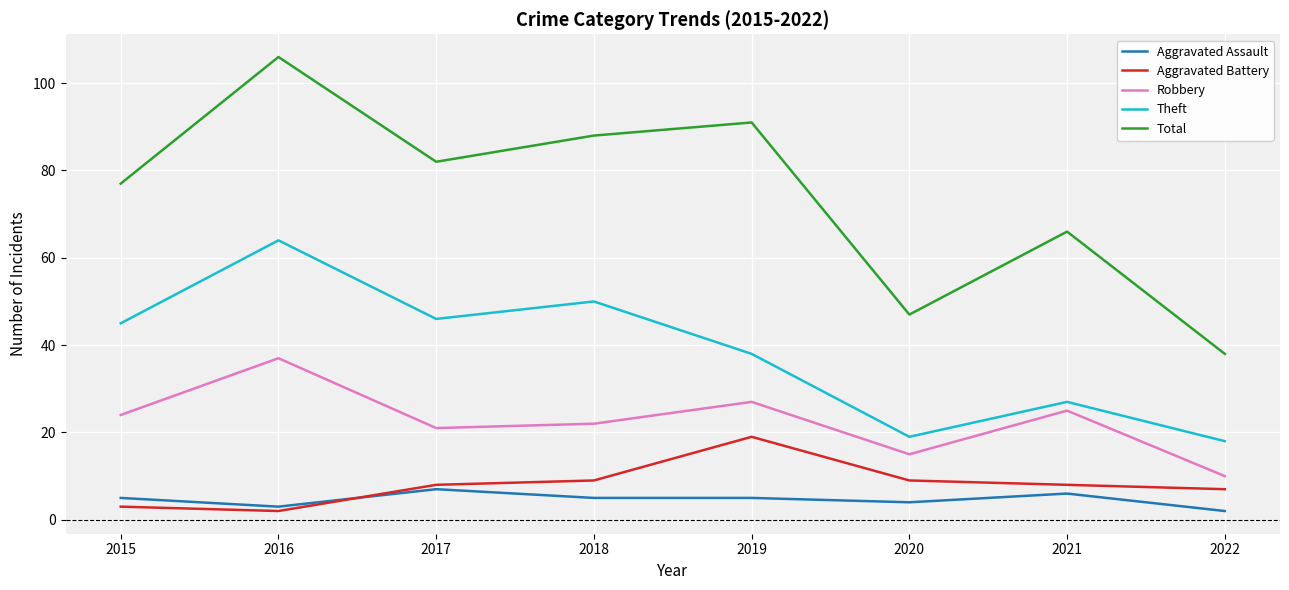

Which series changed the most between 2017 and 2020?

Total